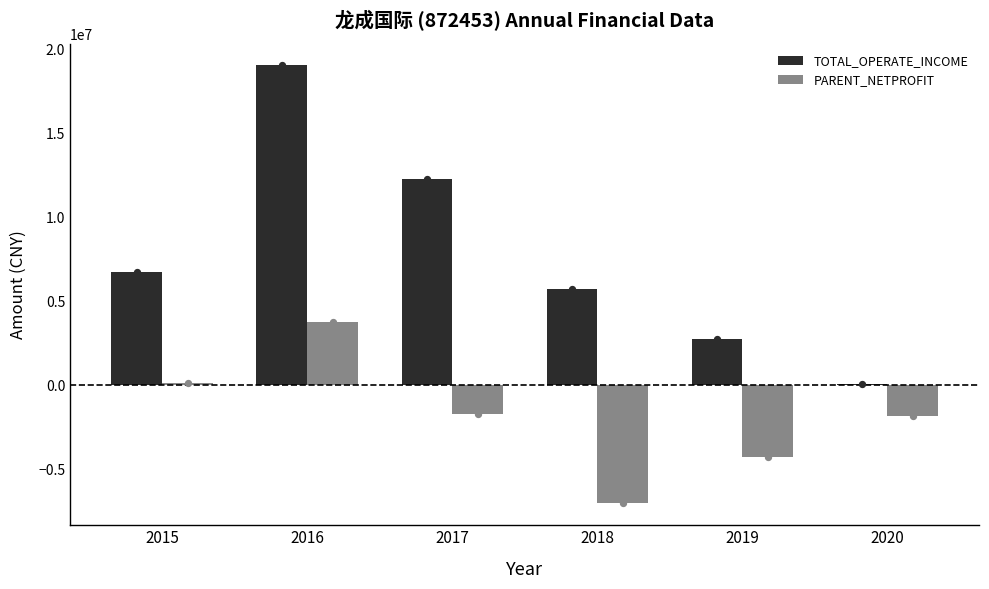

Which series reaches the minimum Y coordinate?

PARENT_NETPROFIT